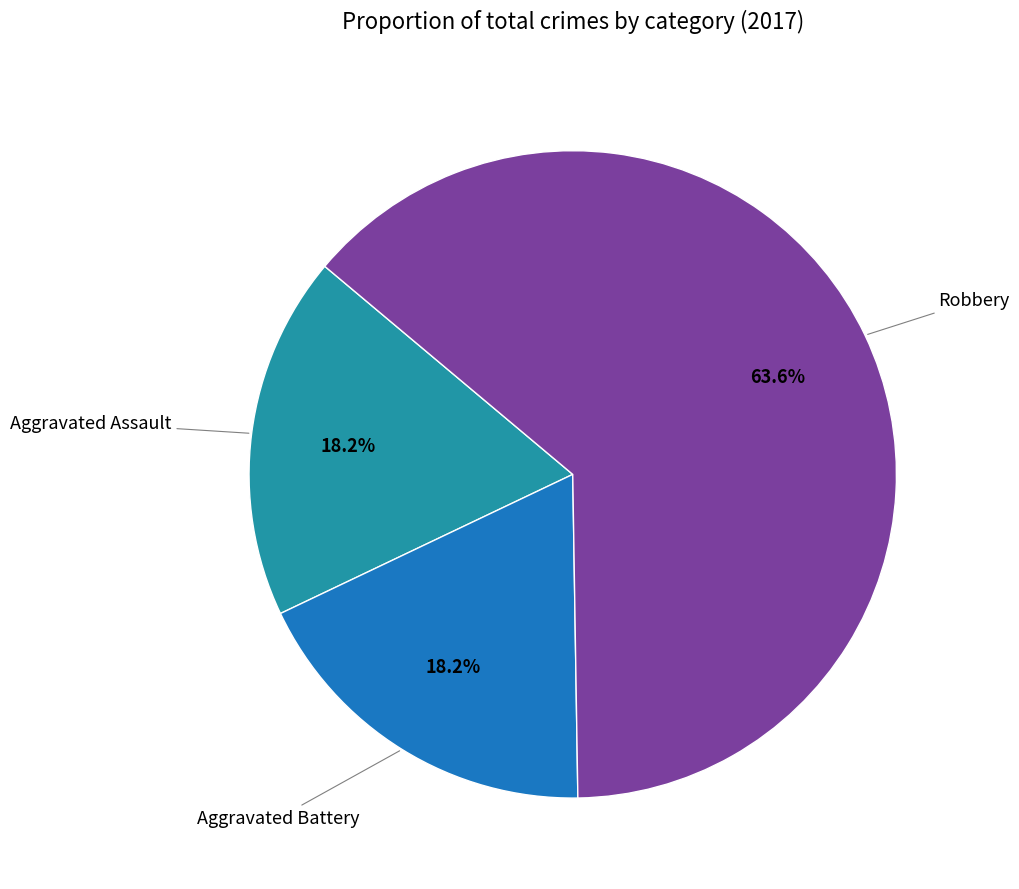

Does any single category account for the majority?

Yes